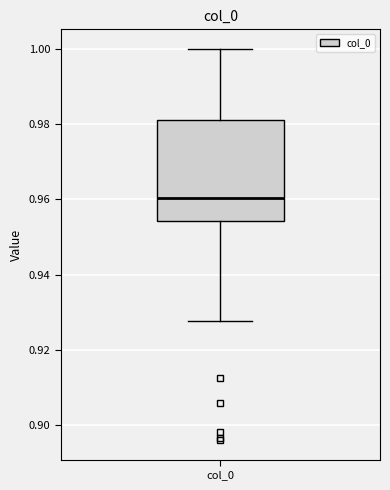

Read this box plot against the y-axis: the position of the median line, the range covered by the box, and the ends of both whiskers. The values are not printed on the chart, so give them approximately, as read against the axis.

median 0.960, box 0.954 to 0.982, whiskers 0.928 to 1.000